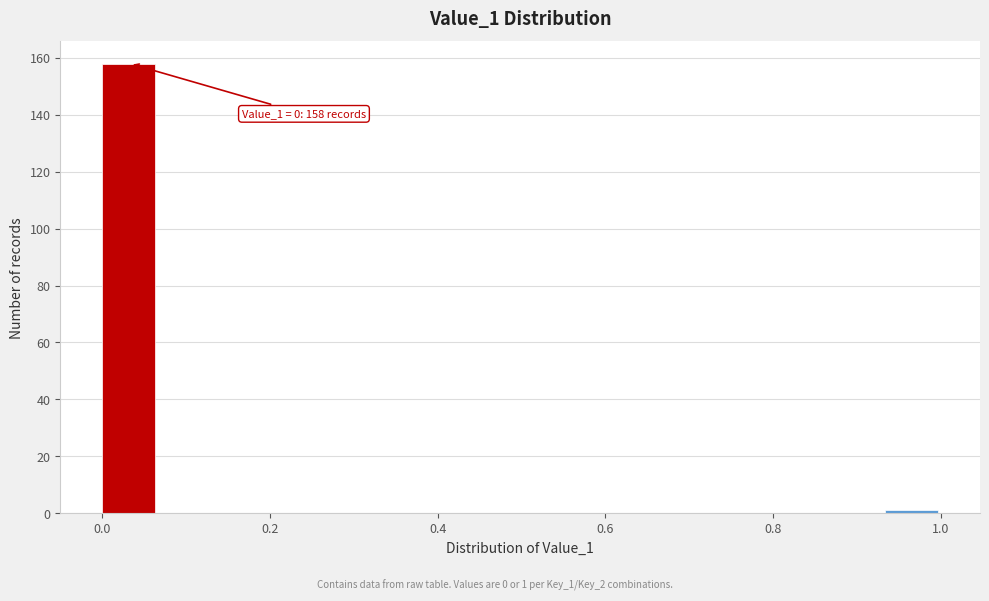

Read against the x-axis, roughly where is the centre of the tallest bar?

0.04